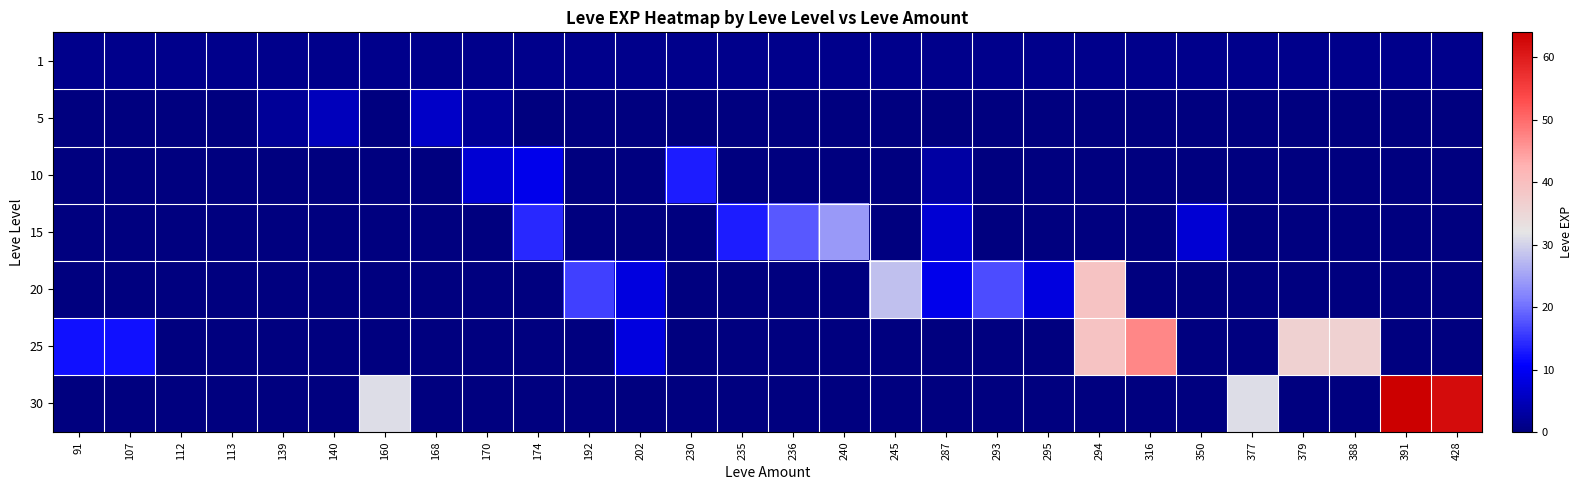

How many data points does each series have?

28